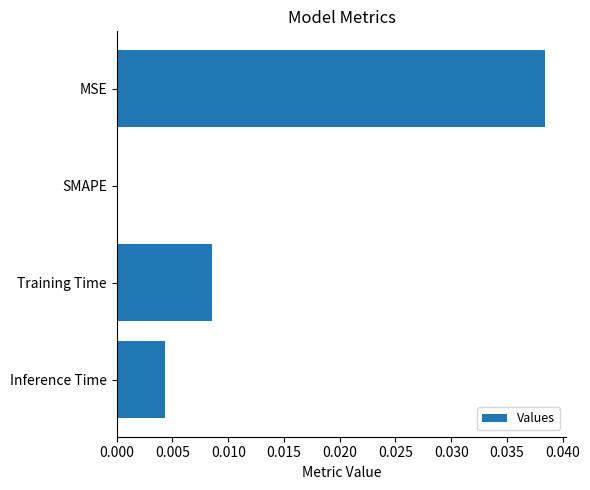

Is it true that the value at Training Time is 0.0?

True